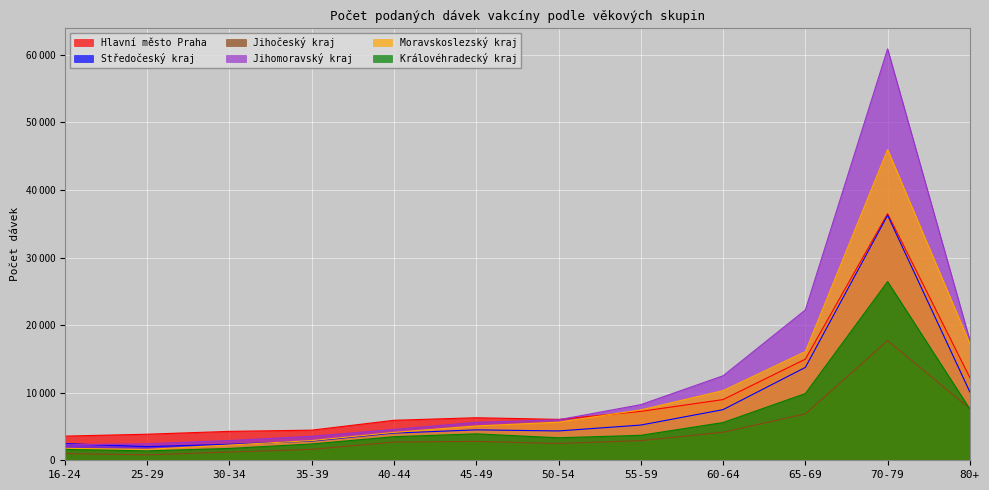

At how many categories does at least one series exceed 21972?

2